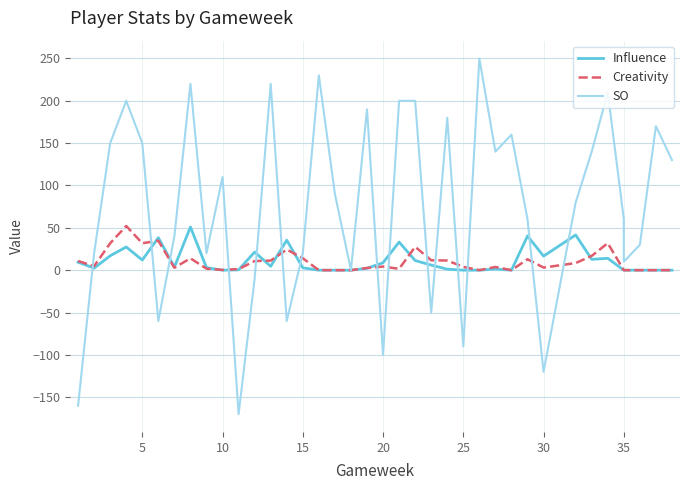

What is the highest value of the SO series?

250.0